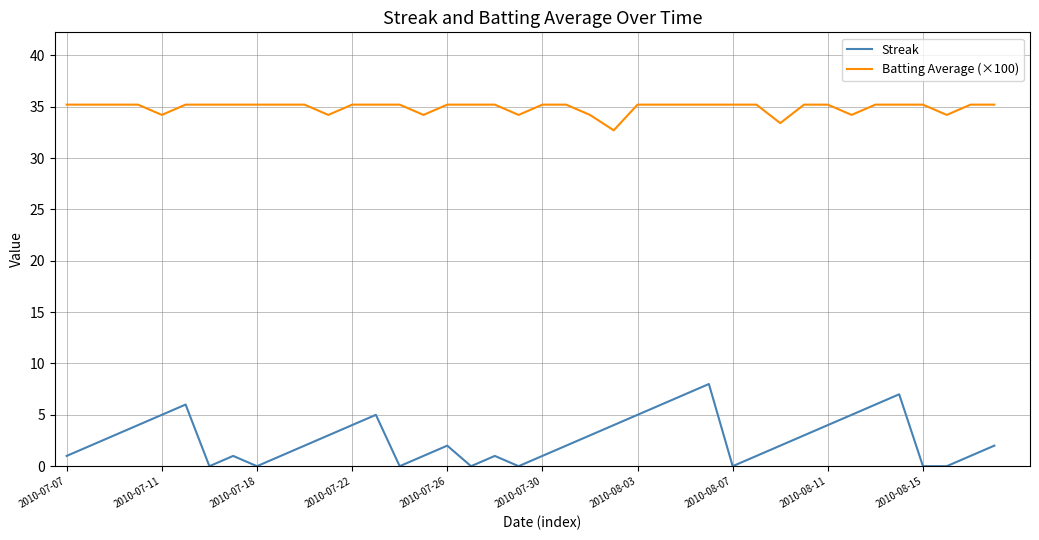

True or false: Streak and Batting Average (×100) intersect in this chart.

False